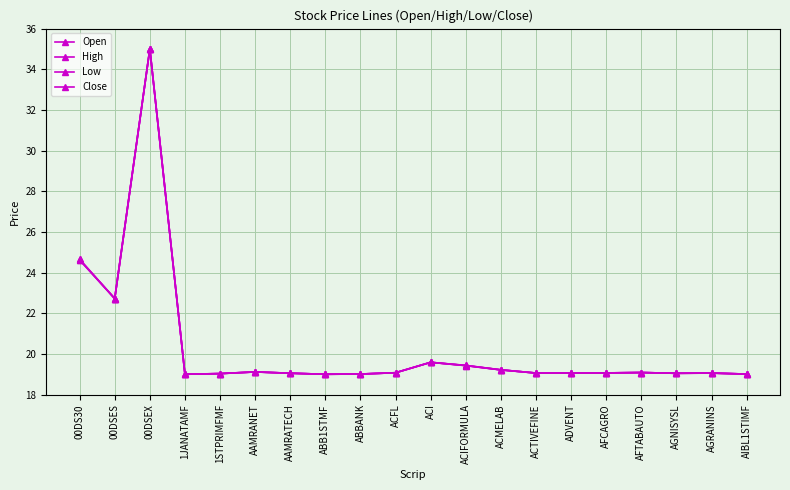

What is the label of the 8th point from the left?

ABB1STMF